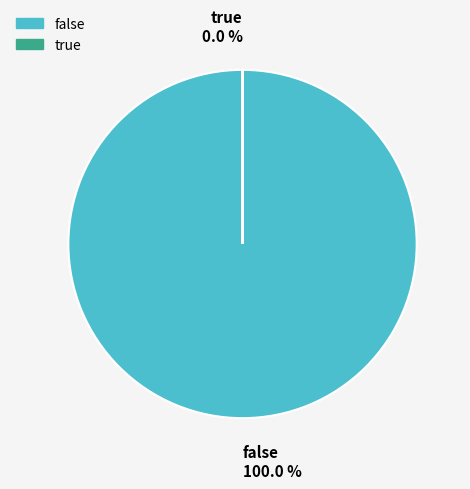

What is the smallest slice in the pie chart?

true